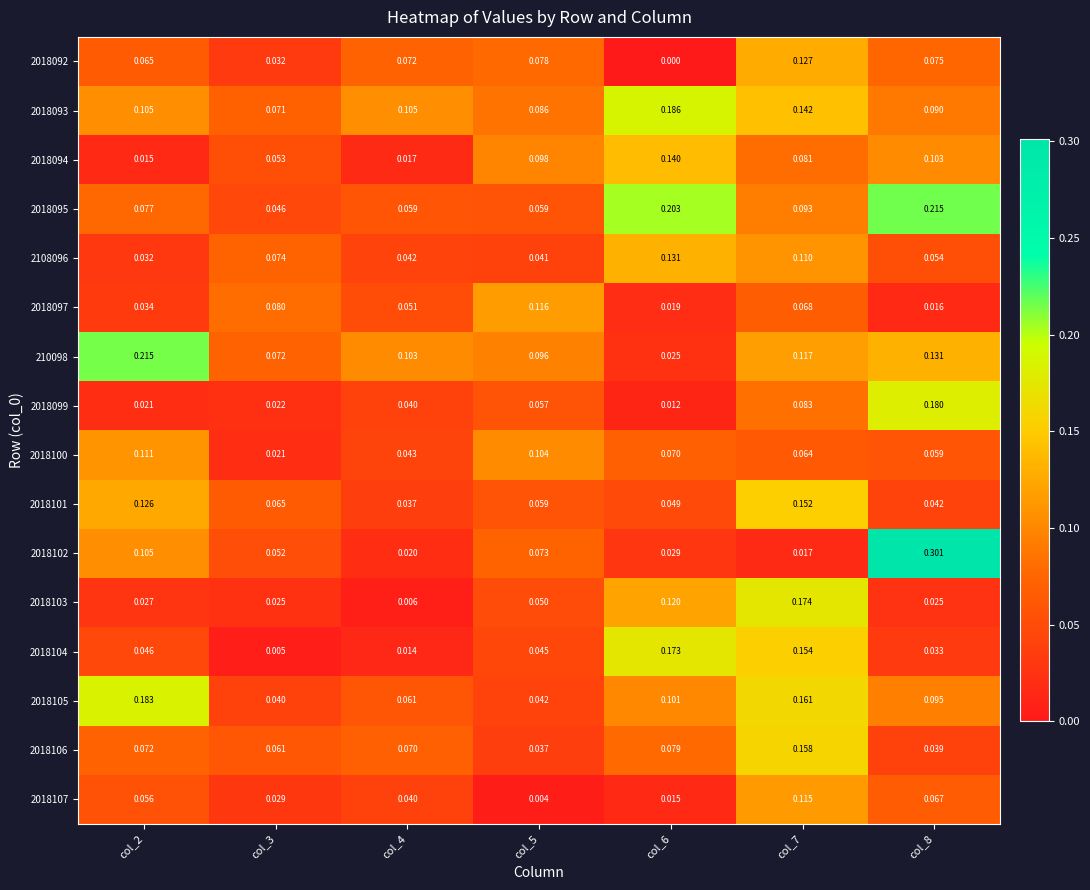

Is the value of 2108096 at col_2 greater than the value of 2018094 at col_2?

Yes